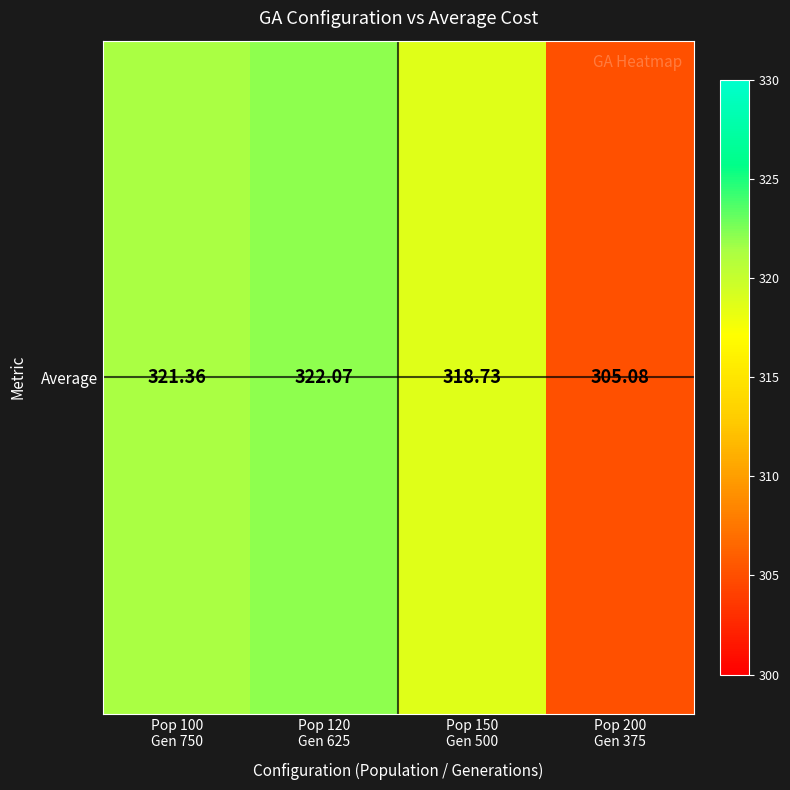

How many distinct data groups are displayed?

1